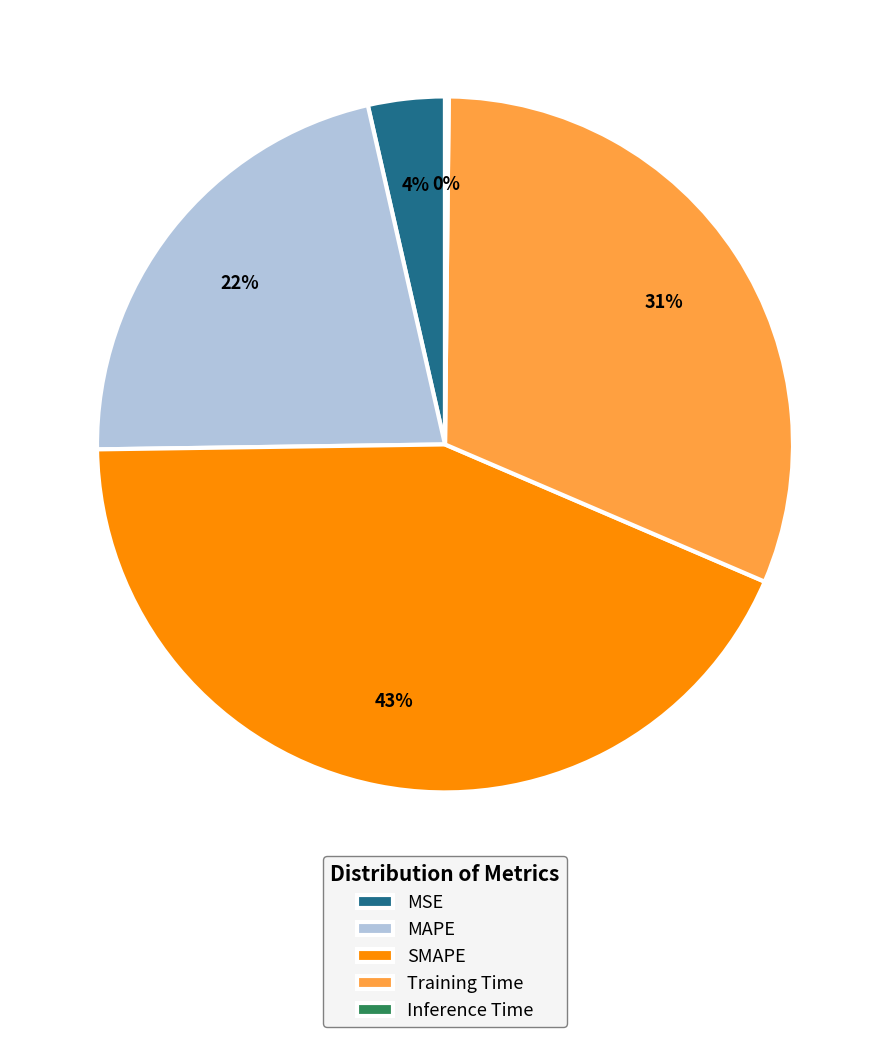

What is the ratio of the value at MAPE to the value at Training Time?

0.7